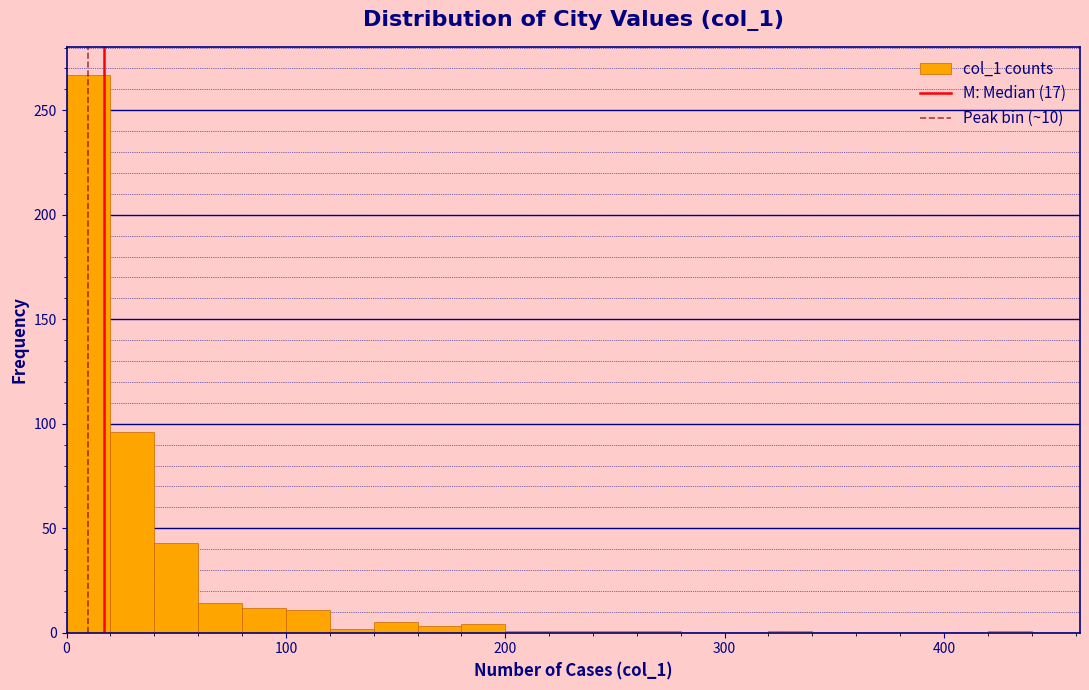

Read against the x-axis, roughly where is the centre of the tallest bar?

10